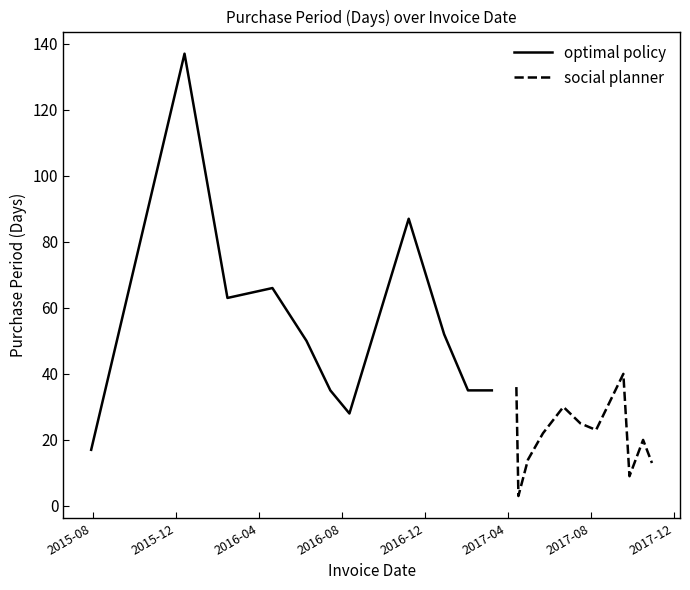

Which series has the largest total across all categories?

optimal policy